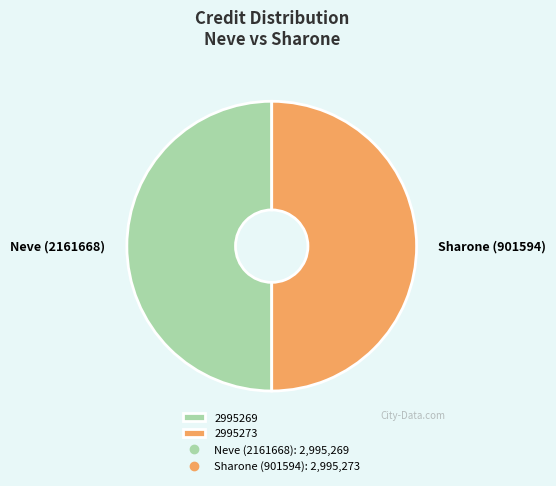

How many segments does this pie chart have?

2